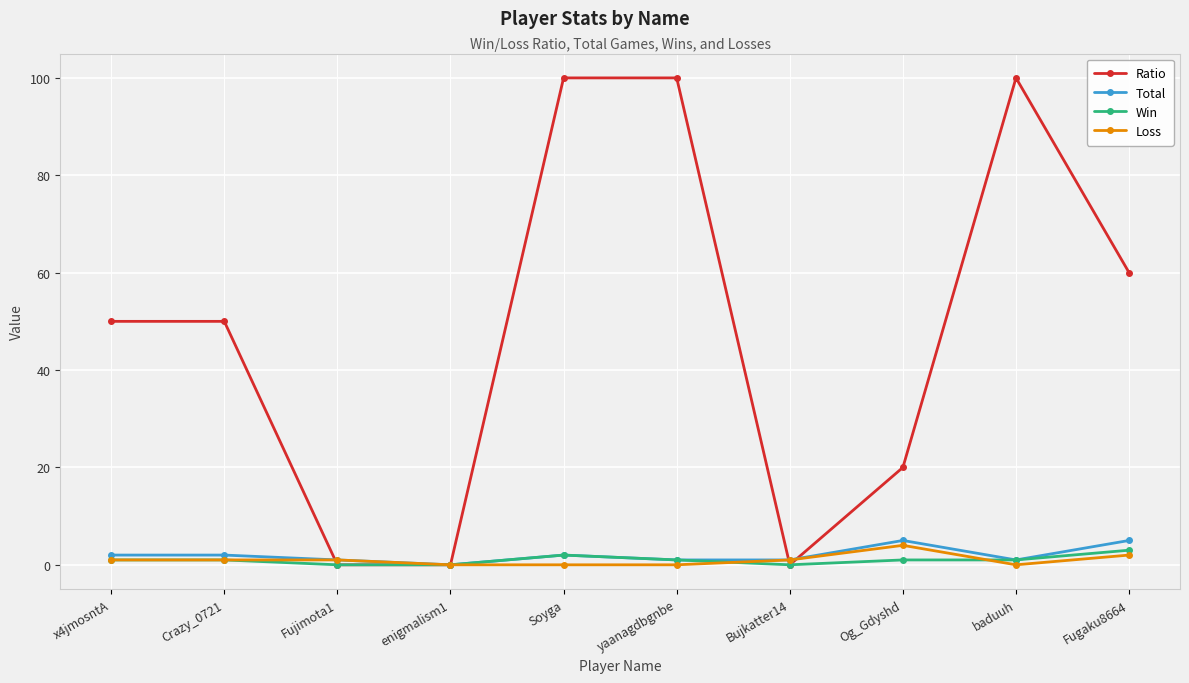

What is the highest value of the Total series?

5